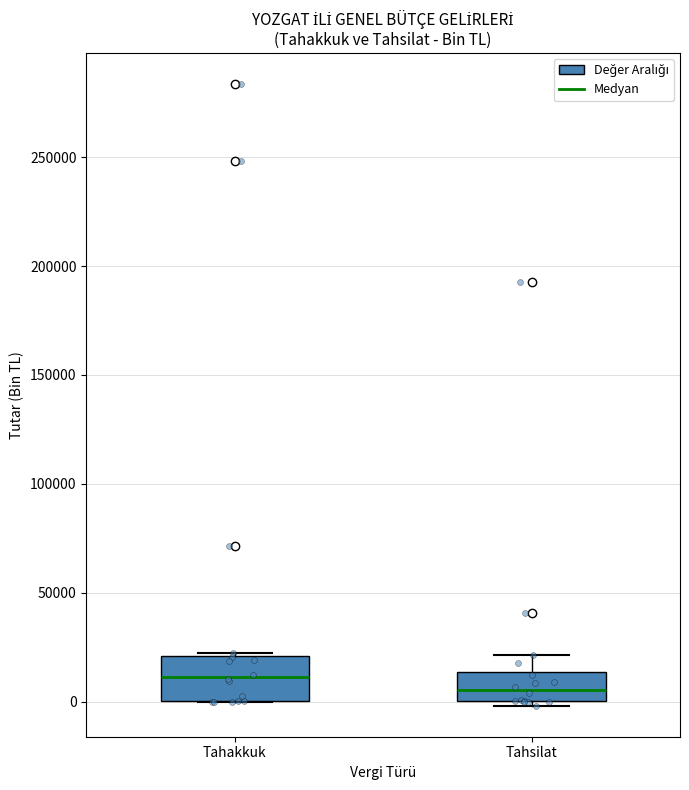

Comparing the boxes themselves (not the whiskers), which one is the tallest?

Tahakkuk